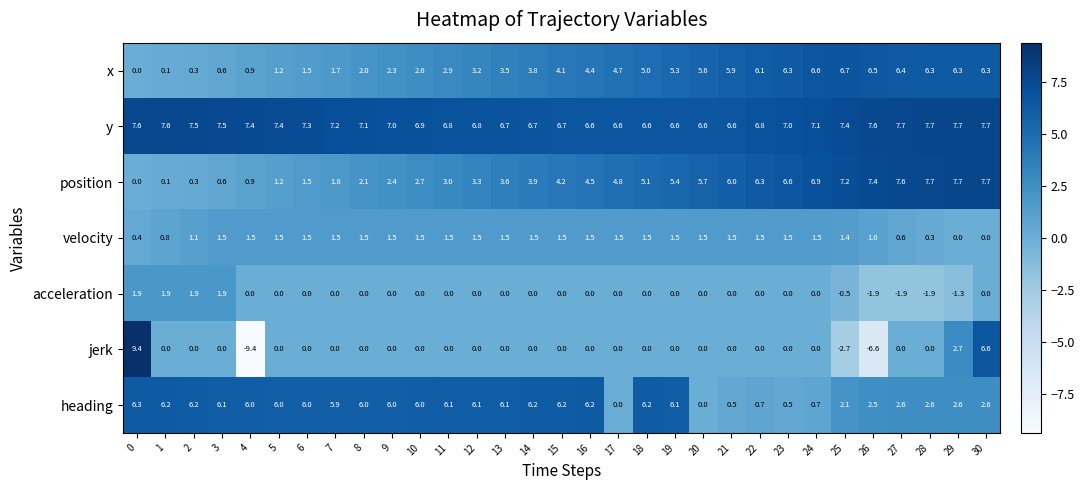

At which category is the sum across all series the highest?

30